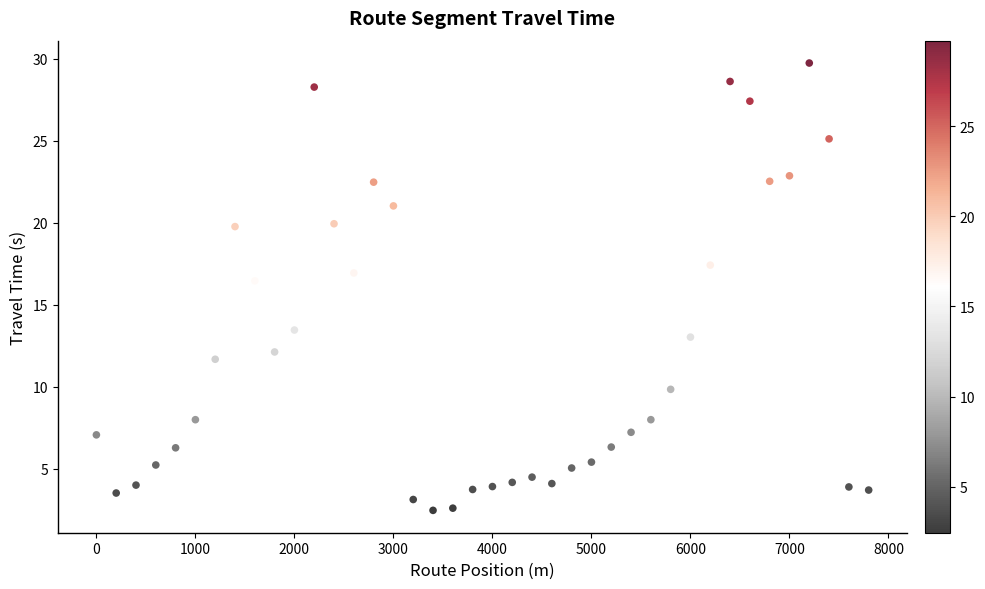

What Y value in the scatter plot is closest to 16?

16.4